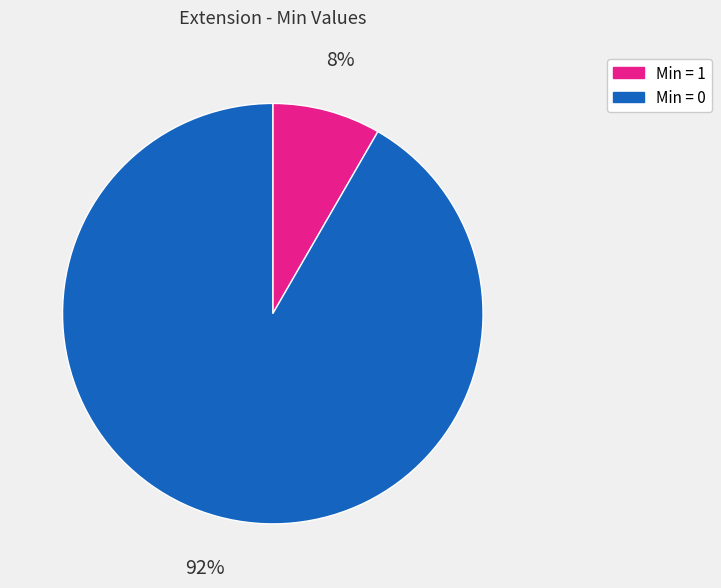

Does any single category account for the majority?

Yes